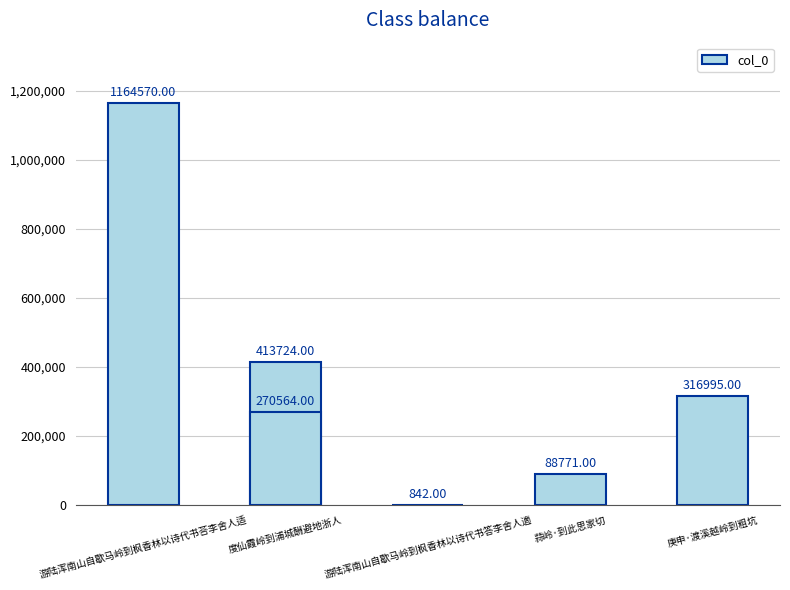

What position from the right is 游陆浑南山自歇马岭到枫香林以诗代书答李舍人適?

4